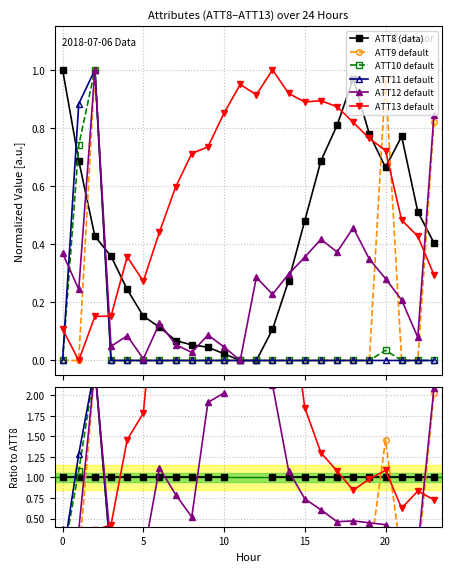

How many values in ATT9 default are above zero?

3